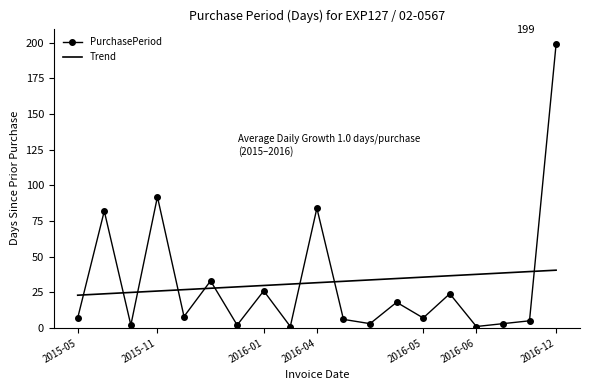

Which series ends up on top after the final intersection of Trend and PurchasePeriod?

PurchasePeriod